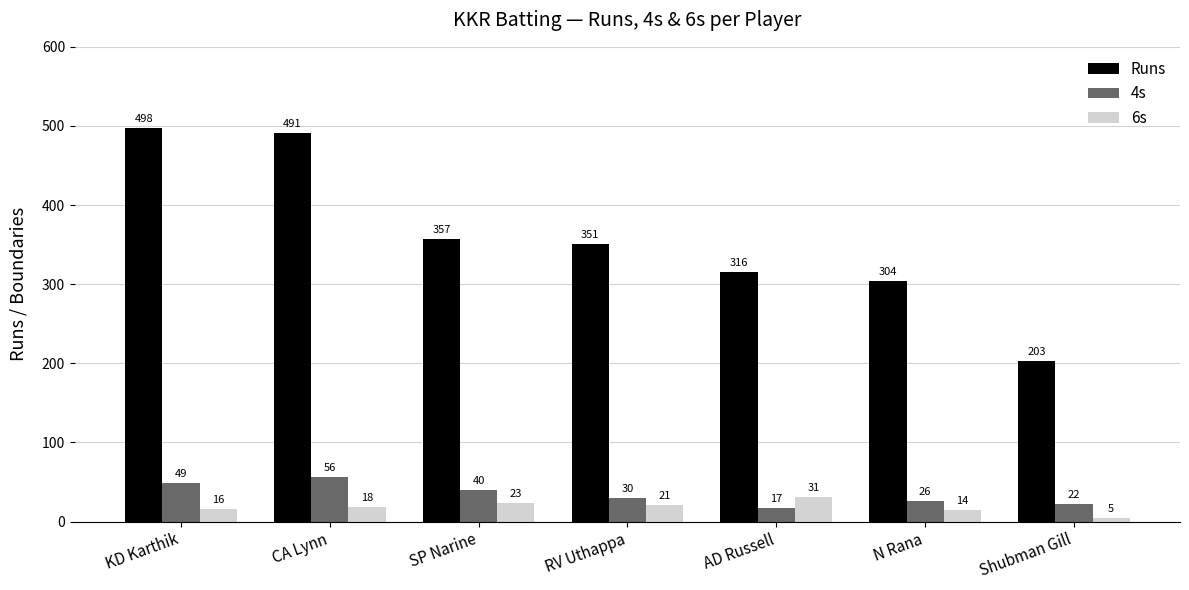

What are all the series names shown in the legend?

Runs, 4s, 6s